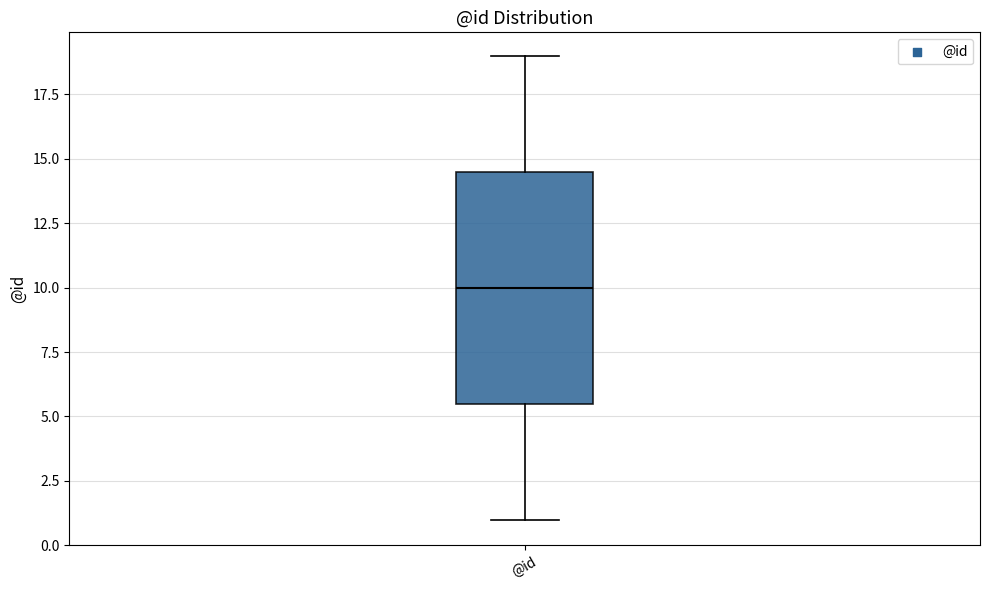

Read this box plot against the y-axis: the position of the median line, the range covered by the box, and the ends of both whiskers. The values are not printed on the chart, so give them approximately, as read against the axis.

median 10.0, box 5.5 to 14.5, whiskers 1.0 to 19.0